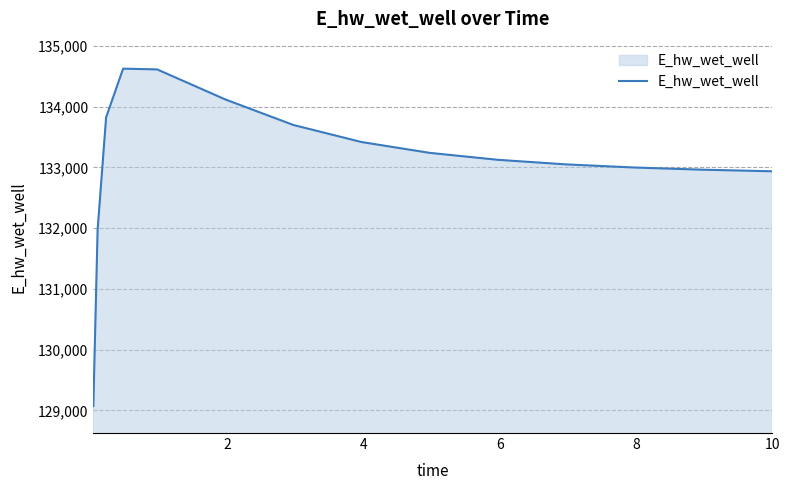

What is the greatest value displayed?

134628.1